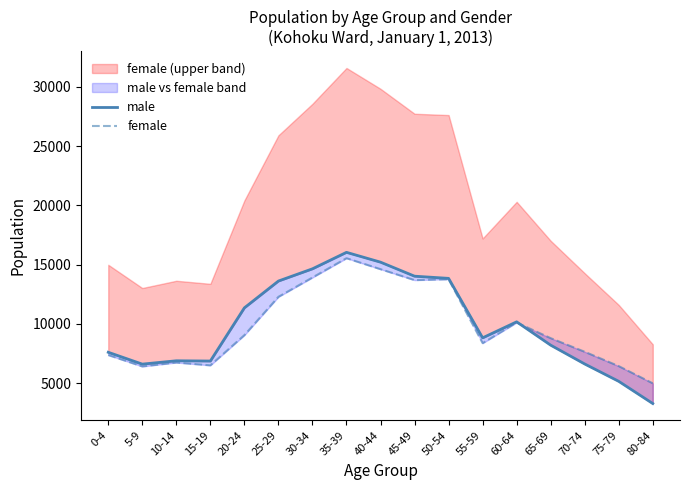

What is the difference between the male values at 25-29 and 75-79?

8460